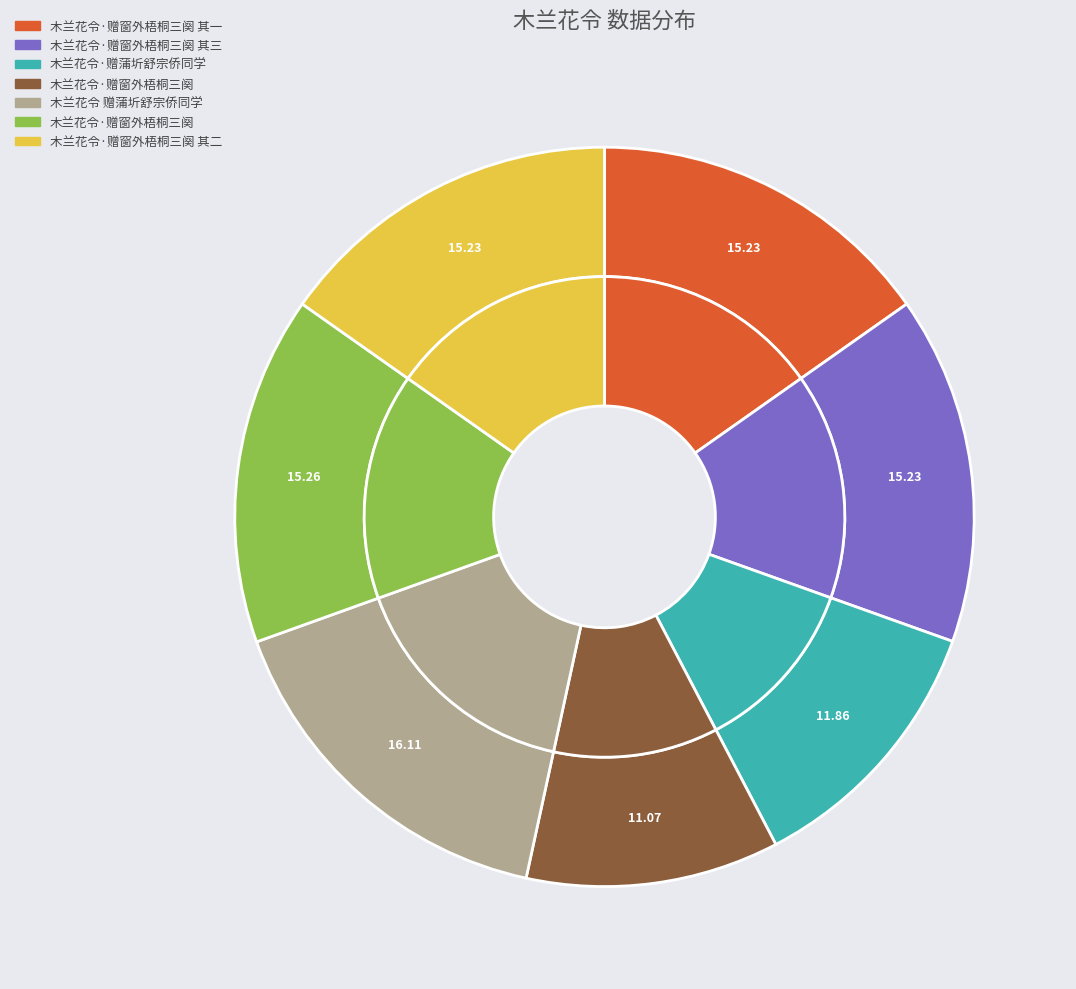

What percentage is NOT represented by 木兰花令·赠窗外梧桐三阕 其三?

84.8%